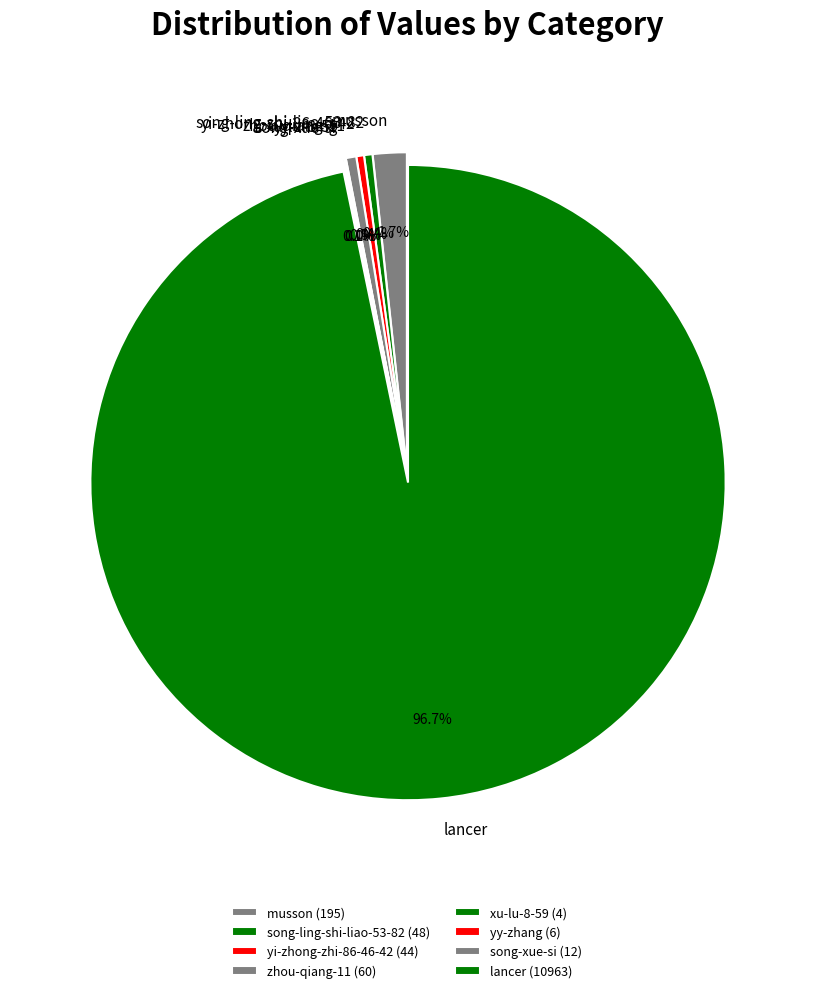

Is the sum of musson and zhou-qiang-11 greater than half?

No